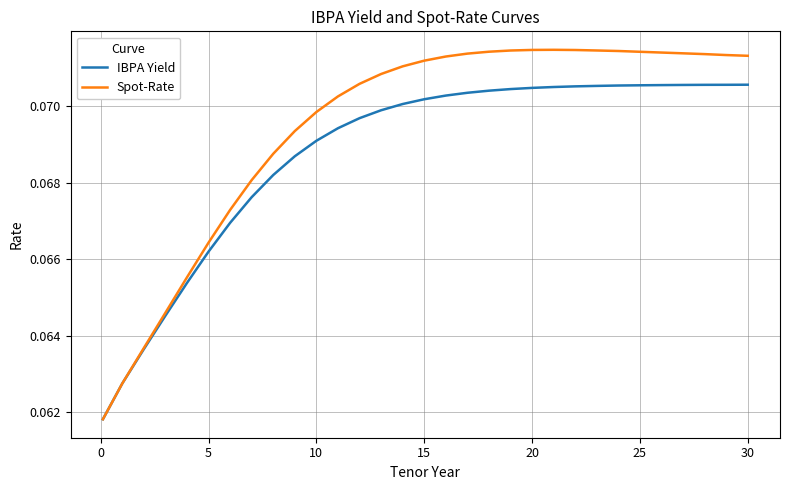

Is this an area chart (filled region under the line)?

No